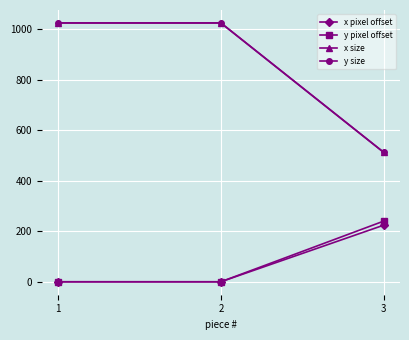

At how many categories does at least one series exceed 308?

3